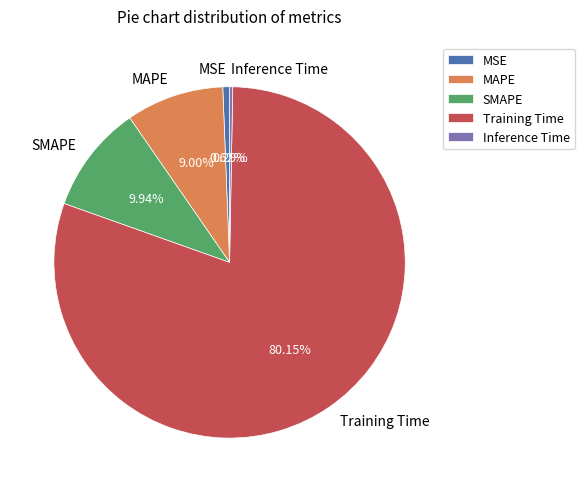

Is there any slice that represents more than half of the pie?

Yes